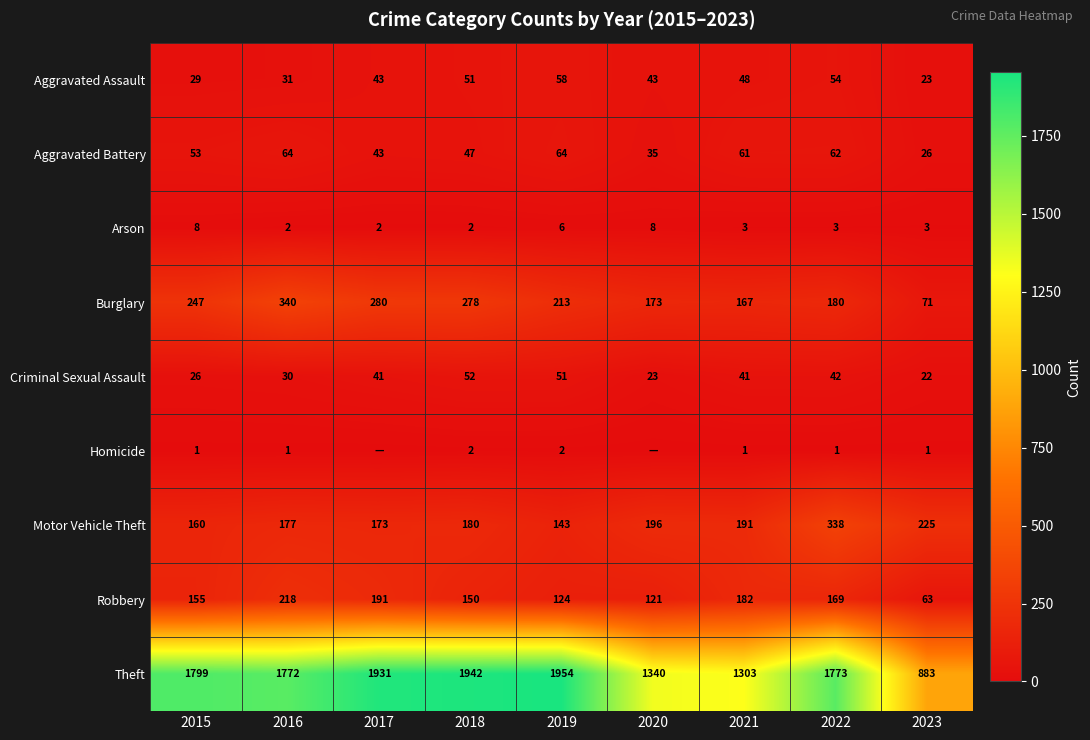

The Arson series shows 2 at 2023. True or false?

False